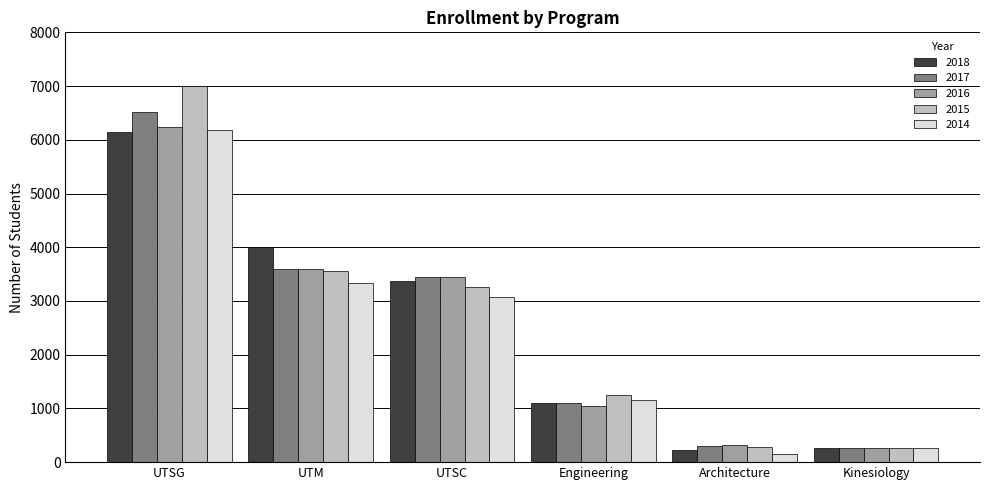

Which series has the widest spread of values?

2015